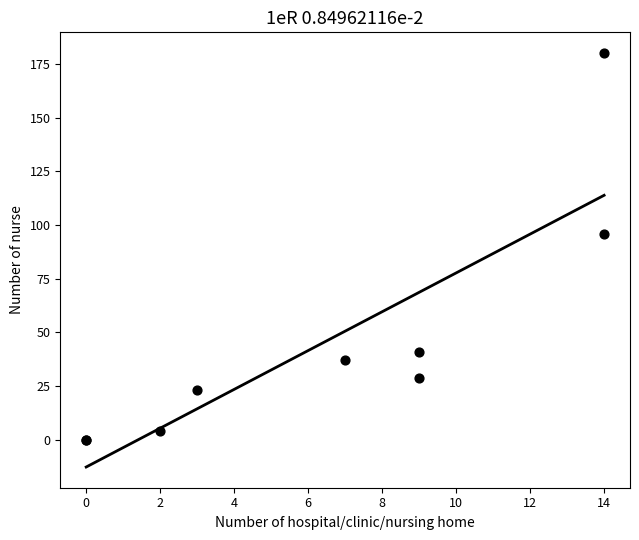

What Y value in the scatter plot is closest to 90?

96